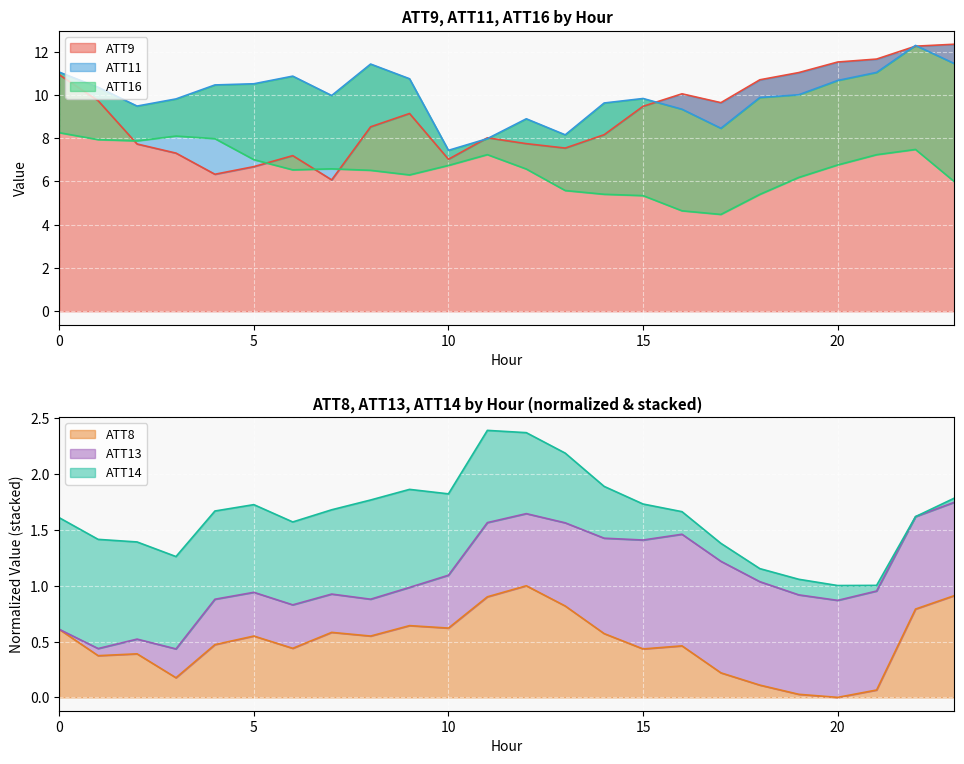

The value of ATT9 at 0 is 10.9. True or false?

True